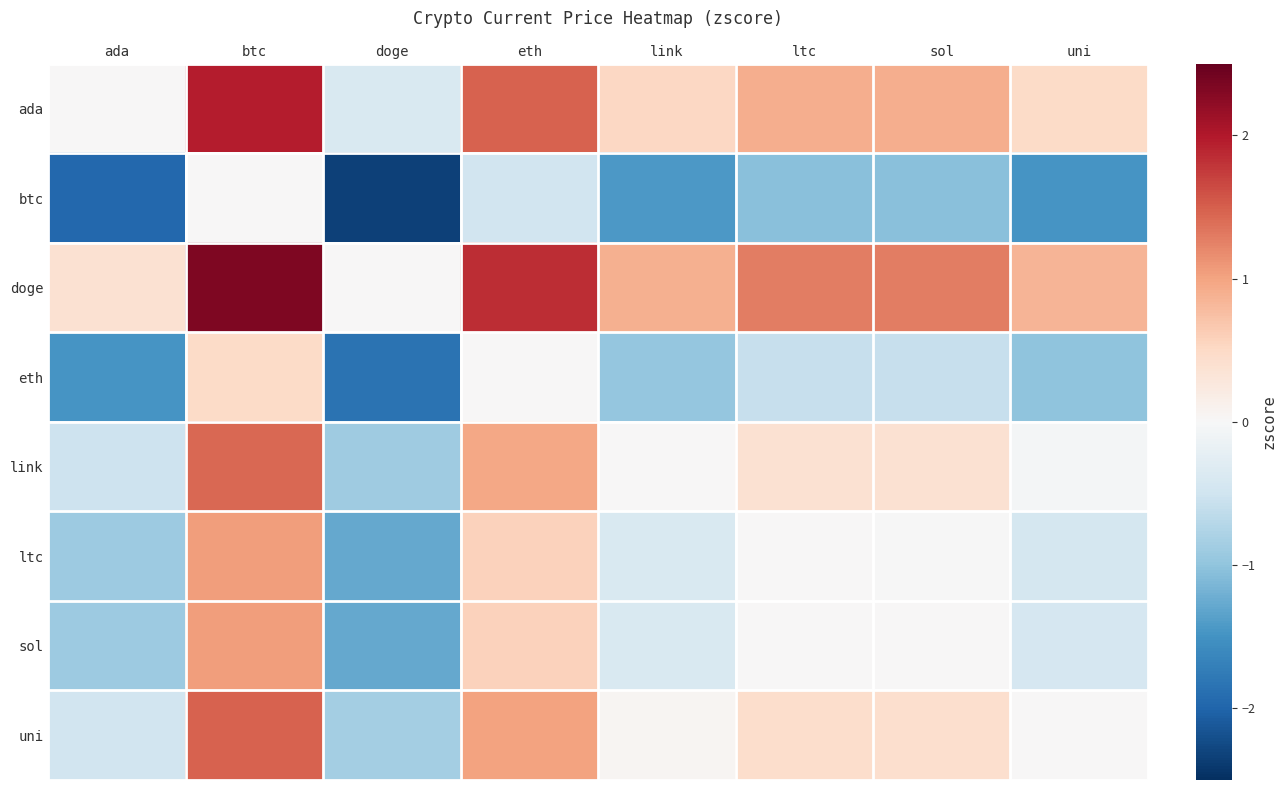

What is the total value across all series at eth?

5.9